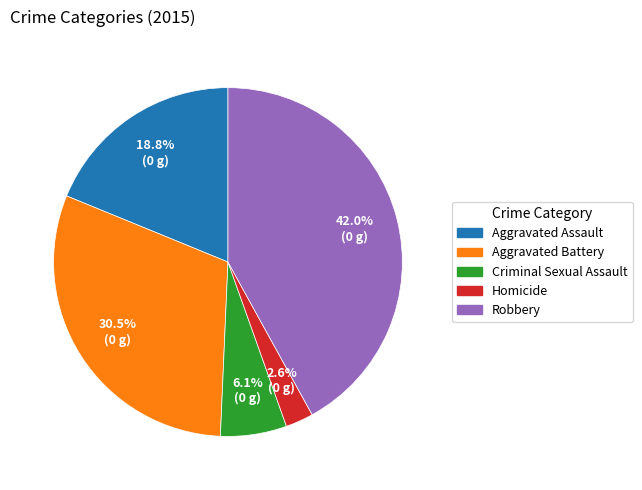

What is the ratio of the value at Aggravated Assault to the value at Criminal Sexual Assault?

3.1